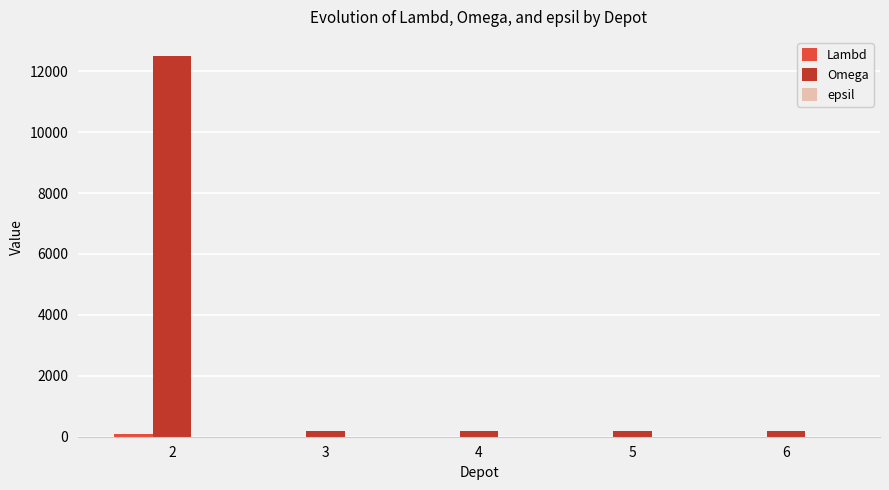

Which series has the largest total across all categories?

Omega